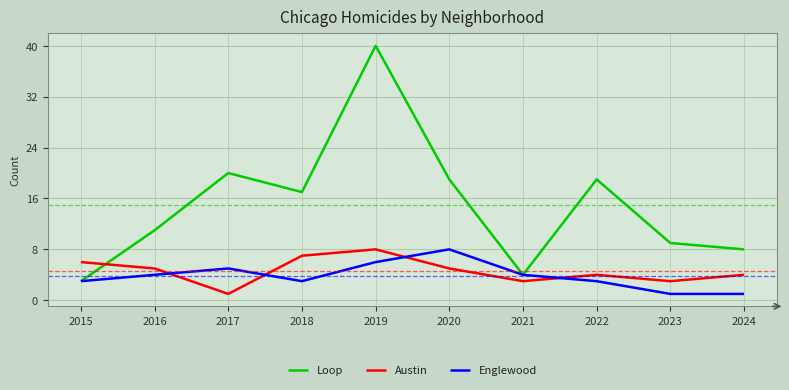

Which series has the widest spread of values?

Loop